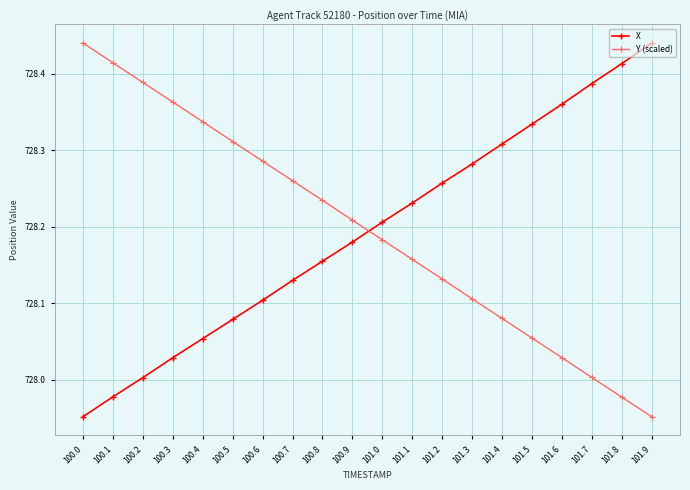

At 101.2, list the series in order from largest to smallest.

X, Y (scaled)